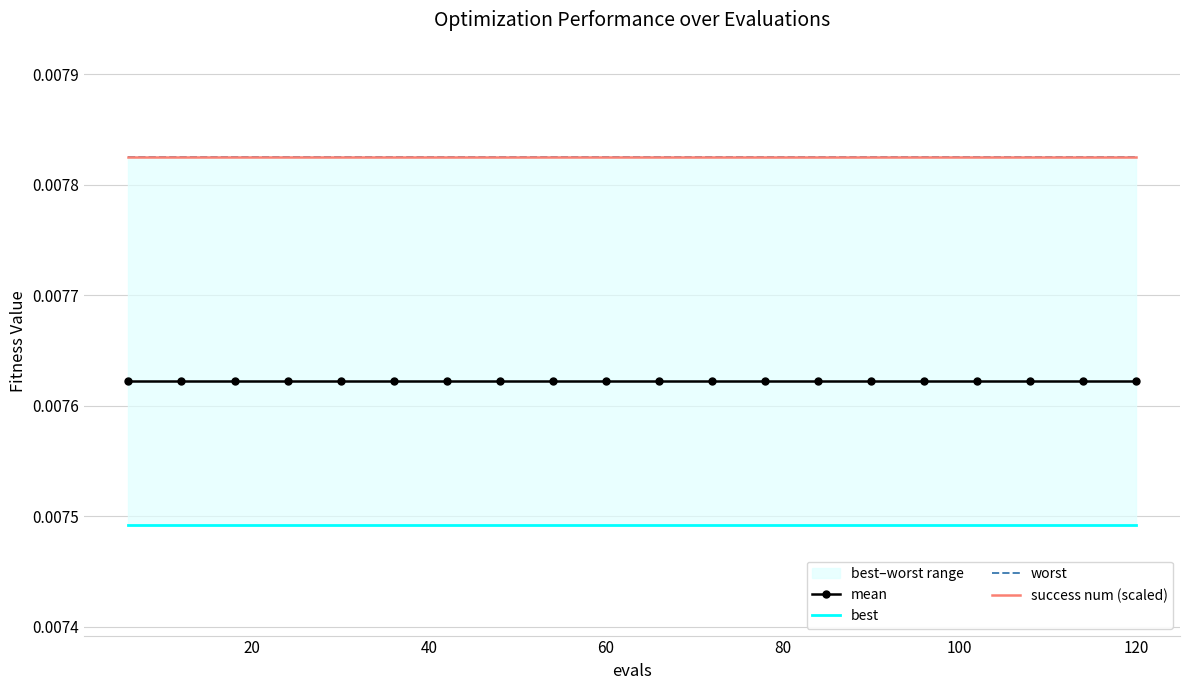

How many series are shown in this chart?

4